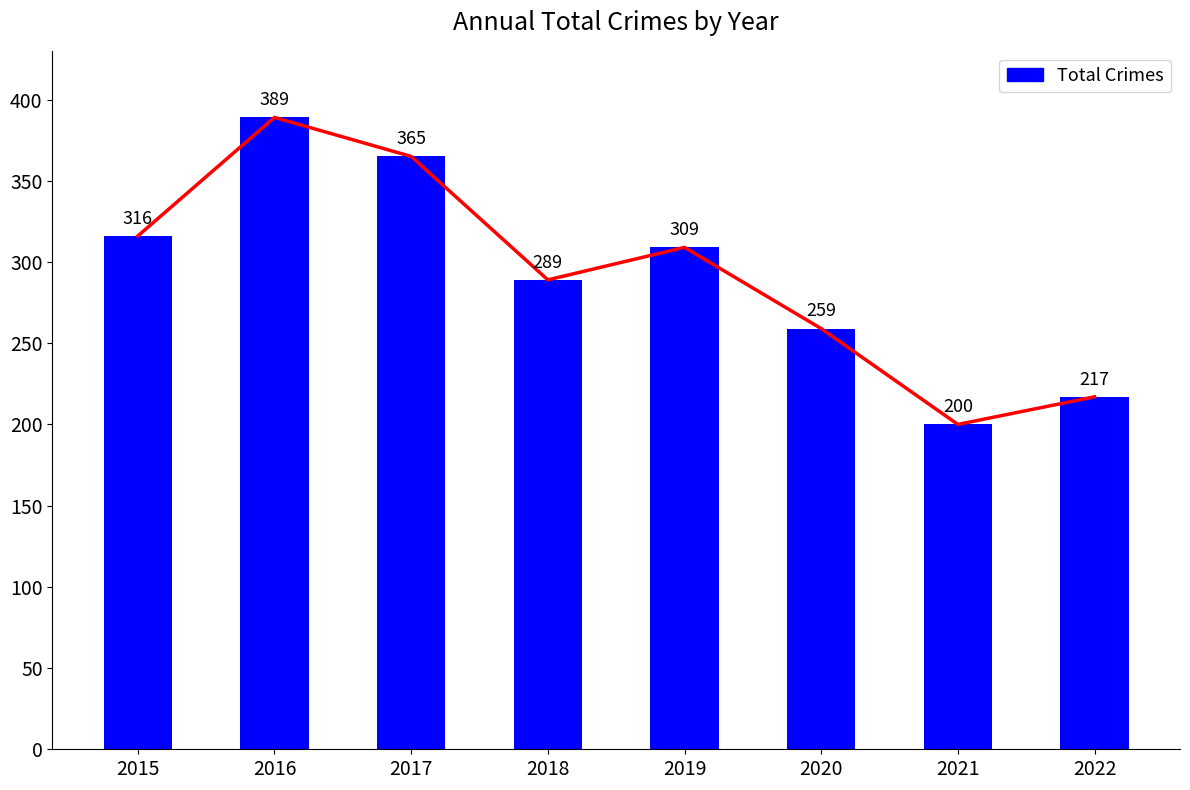

How many values are below 309?

4